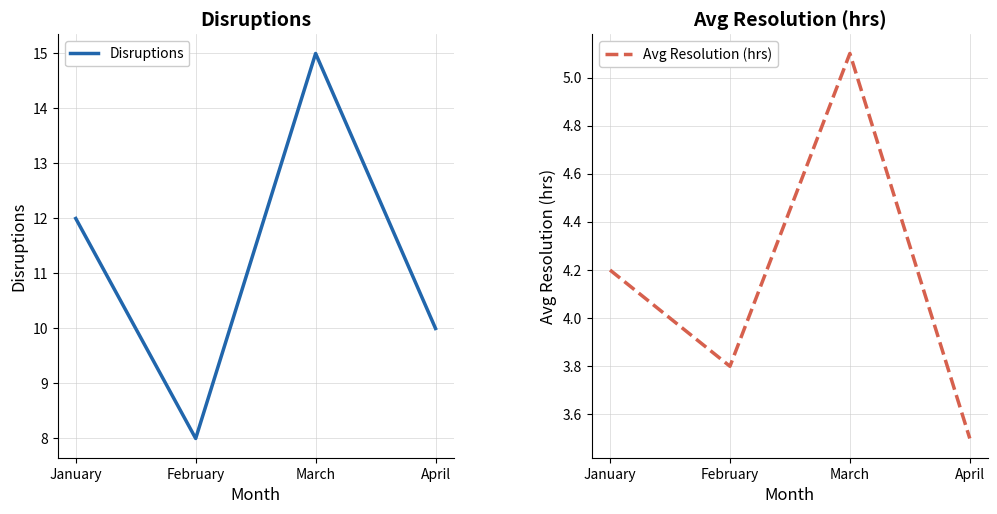

Which category has the lowest value in the Disruptions series?

February